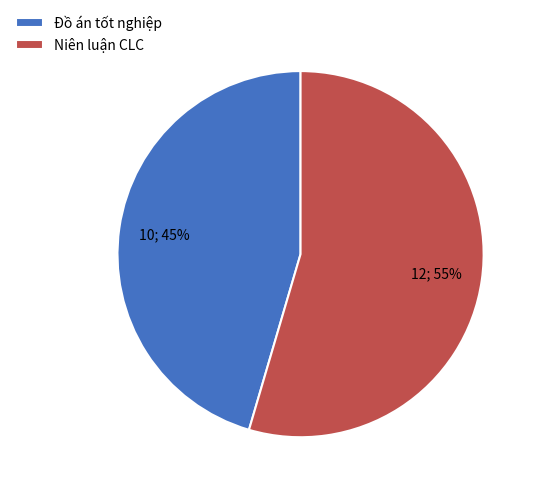

How many slices are in this pie chart?

2